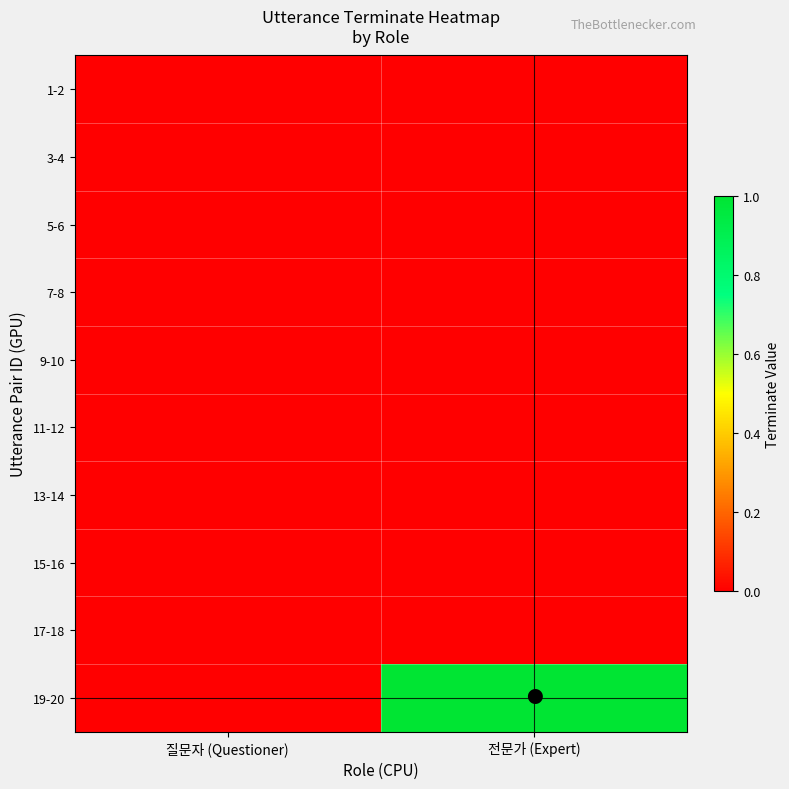

Reading left to right, what are all the values shown in this chart?

1-2: 질문자 (Questioner)=0	전문가 (Expert)=0
3-4: 질문자 (Questioner)=0	전문가 (Expert)=0
5-6: 질문자 (Questioner)=0	전문가 (Expert)=0
7-8: 질문자 (Questioner)=0	전문가 (Expert)=0
9-10: 질문자 (Questioner)=0	전문가 (Expert)=0
11-12: 질문자 (Questioner)=0	전문가 (Expert)=0
13-14: 질문자 (Questioner)=0	전문가 (Expert)=0
15-16: 질문자 (Questioner)=0	전문가 (Expert)=0
17-18: 질문자 (Questioner)=0	전문가 (Expert)=0
19-20: 질문자 (Questioner)=0	전문가 (Expert)=1